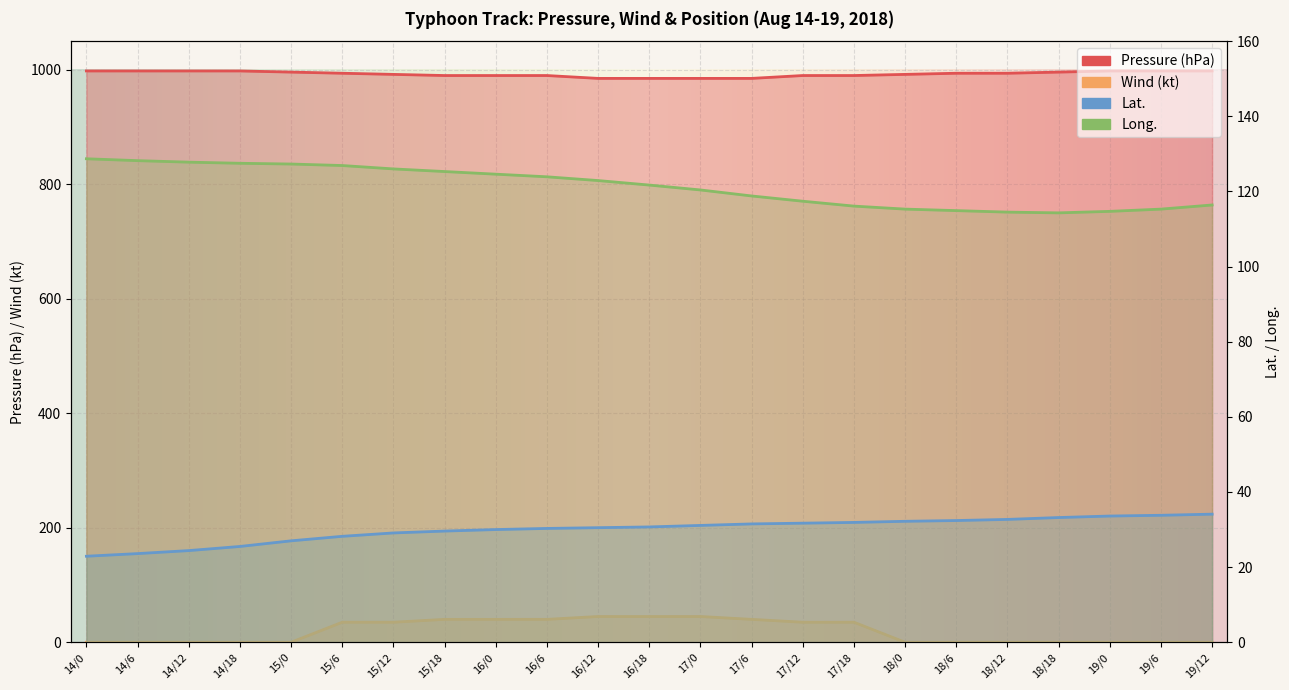

What is the sum of all Lat. values?

690.0